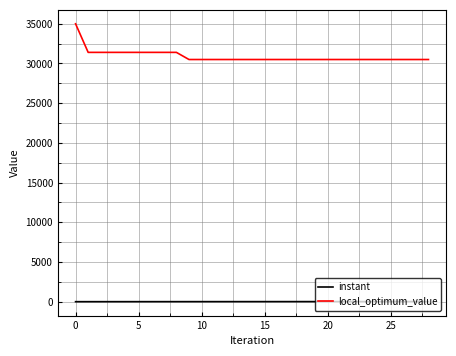

List the series in order of their peak value, lowest first.

instant, local_optimum_value